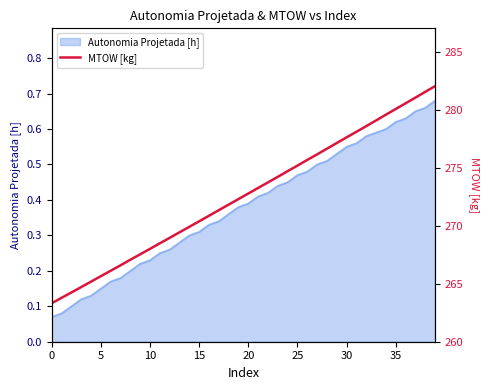

Where does the data first go above 272?

19